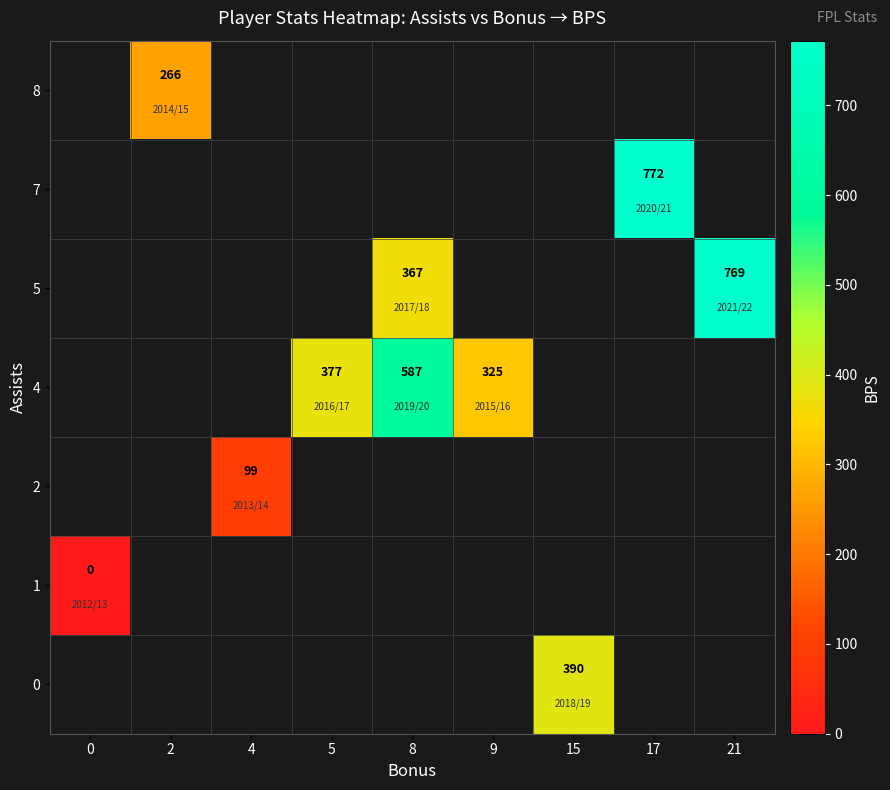

True or false: 4 has a value of 260 at 8.

False